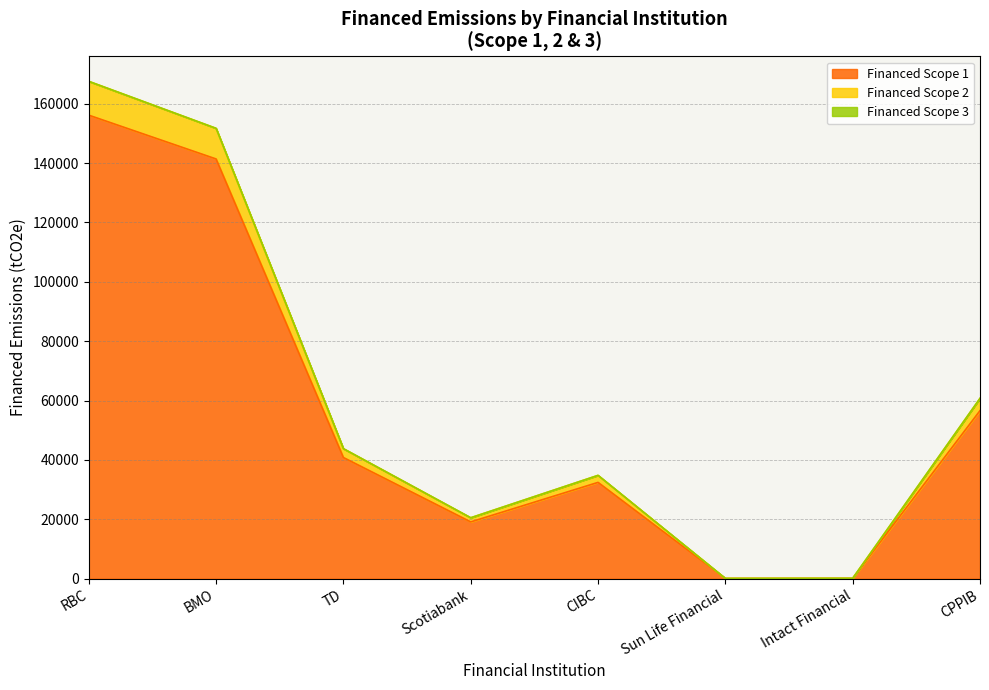

At which category is the sum across all series the highest?

RBC